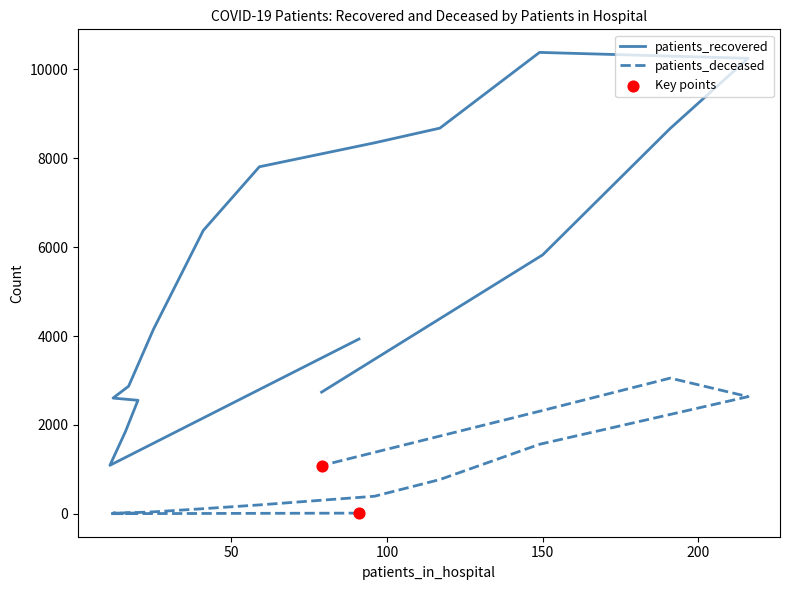

Which series reaches the minimum Y coordinate?

patients_deceased